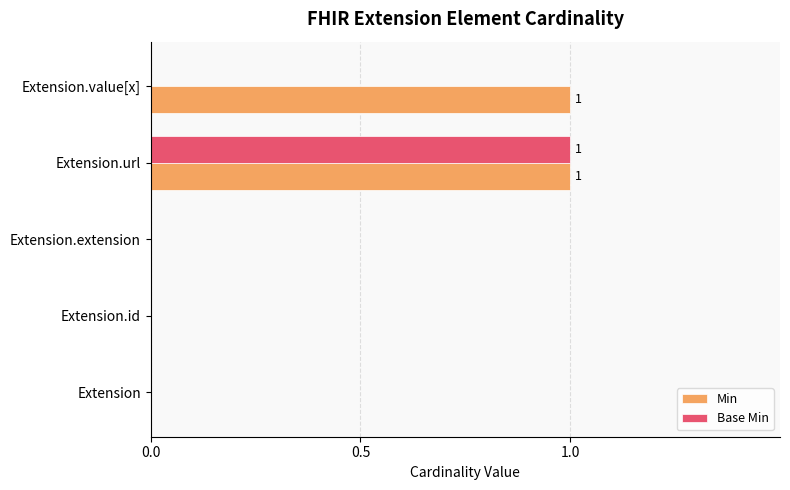

Between Extension and Extension.value[x], which series saw the biggest shift?

Min